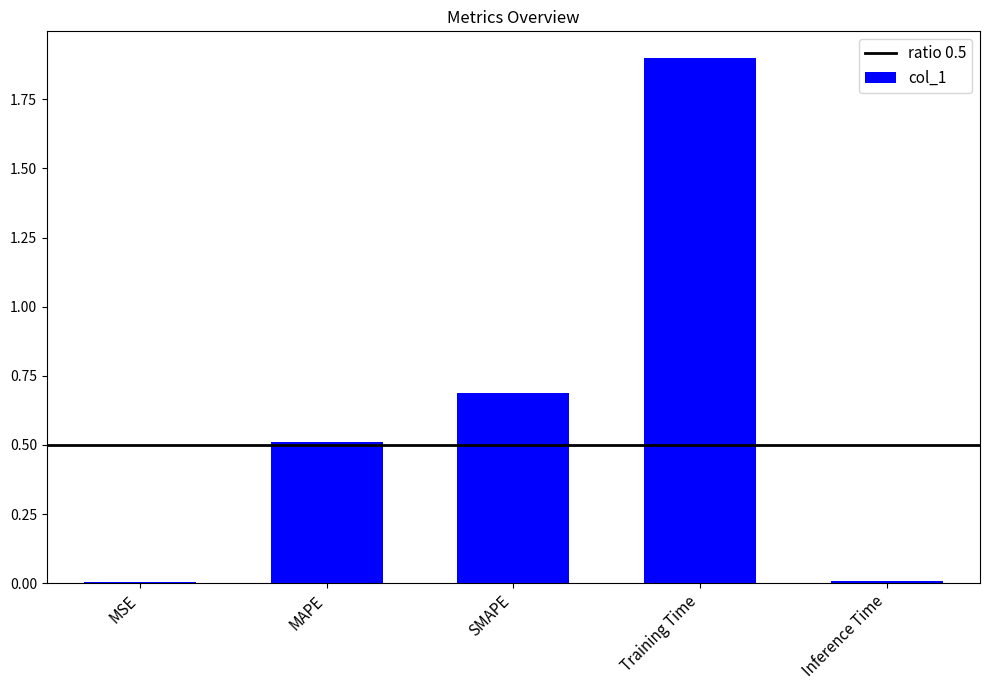

The value at Training Time is 1.9. True or false?

True